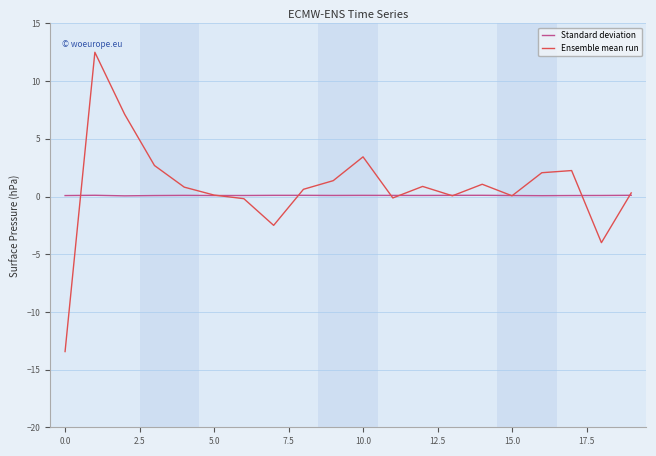

What is the minimum value shown in the chart?

-13.4